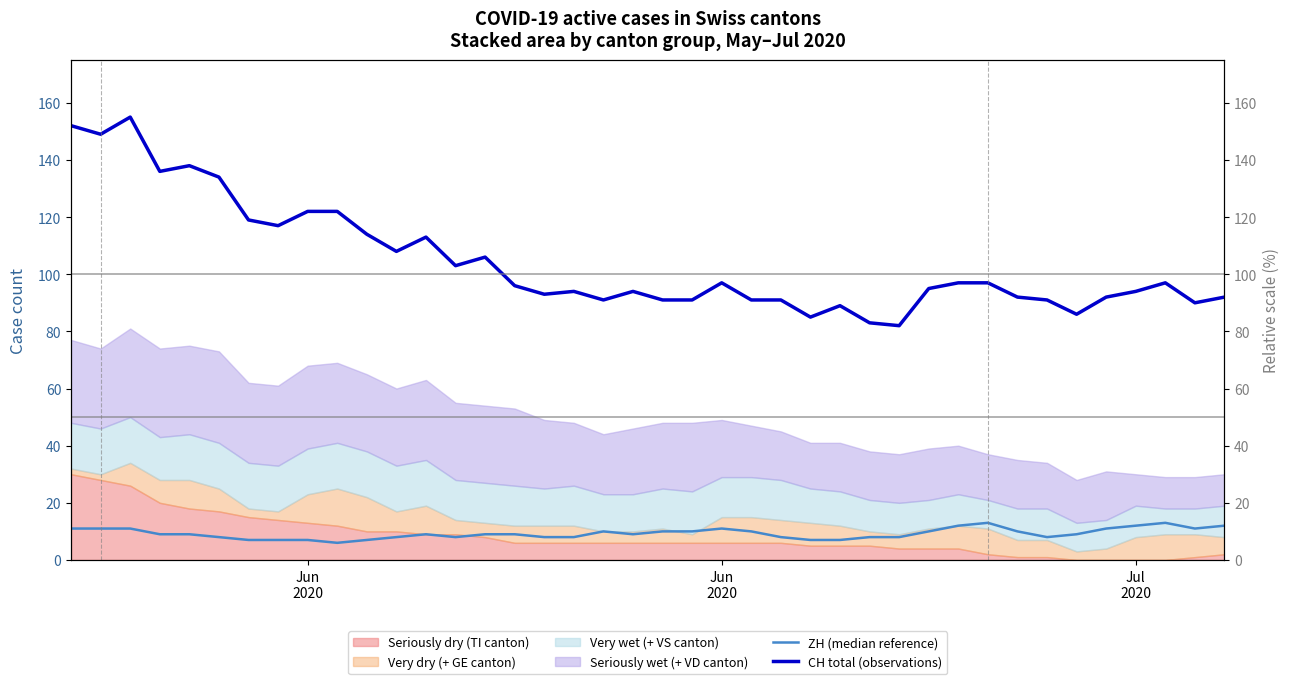

True or false: ZH (median reference) and CH total (observations) intersect in this chart.

False